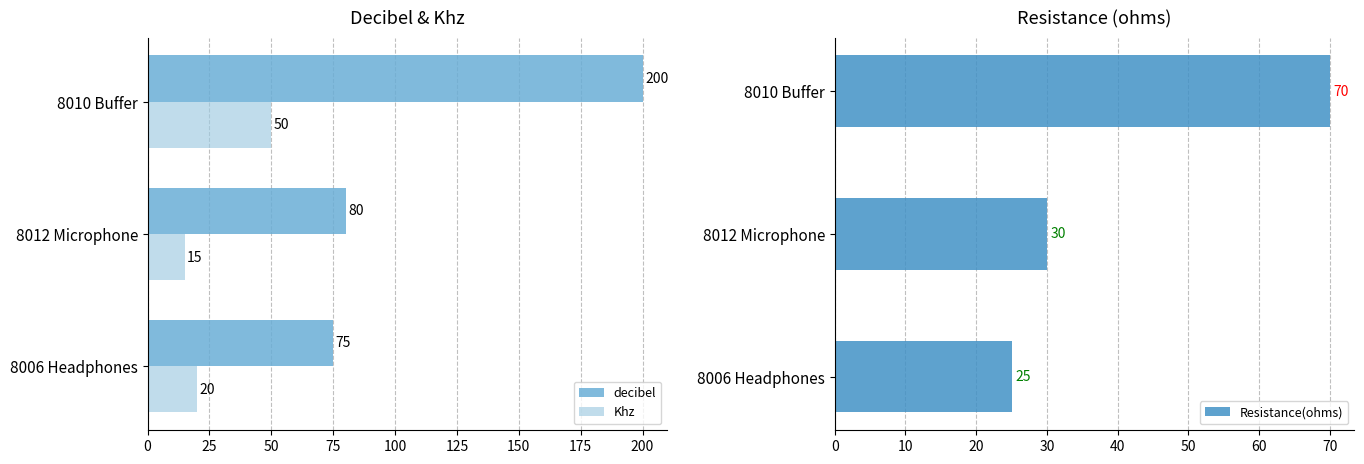

At which label does decibel reach its minimum?

8006 Headphones